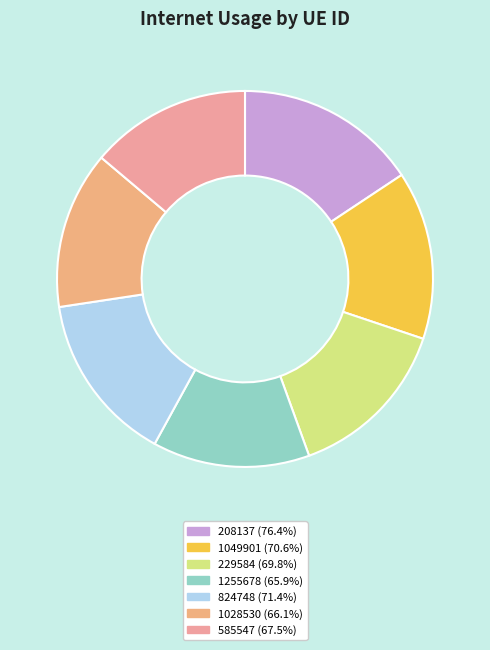

Count the number of slices in the pie.

7